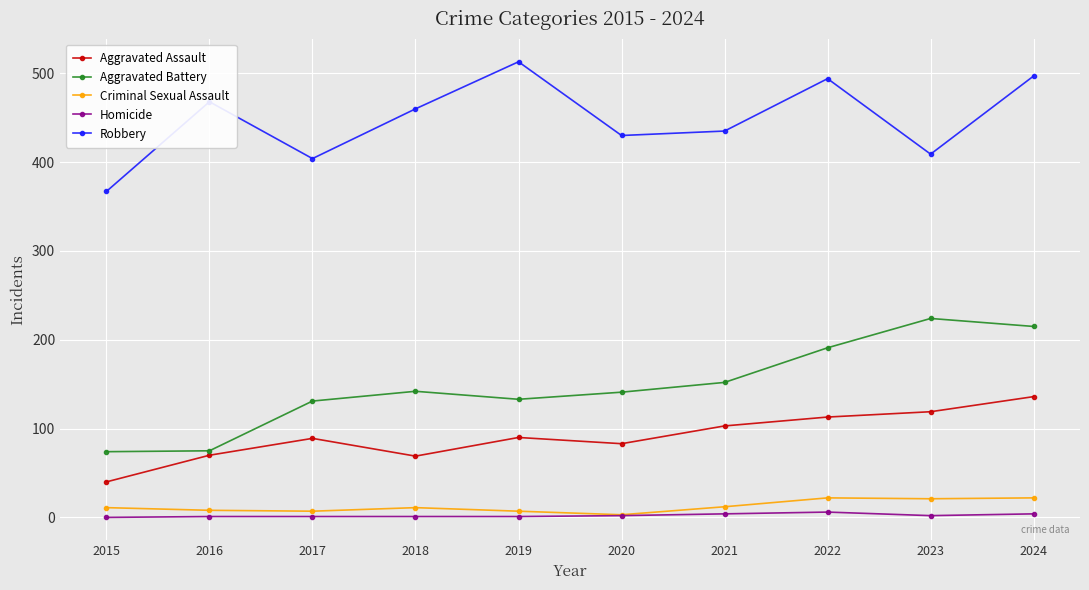

Is it true that Criminal Sexual Assault equals 8 at 2016?

True